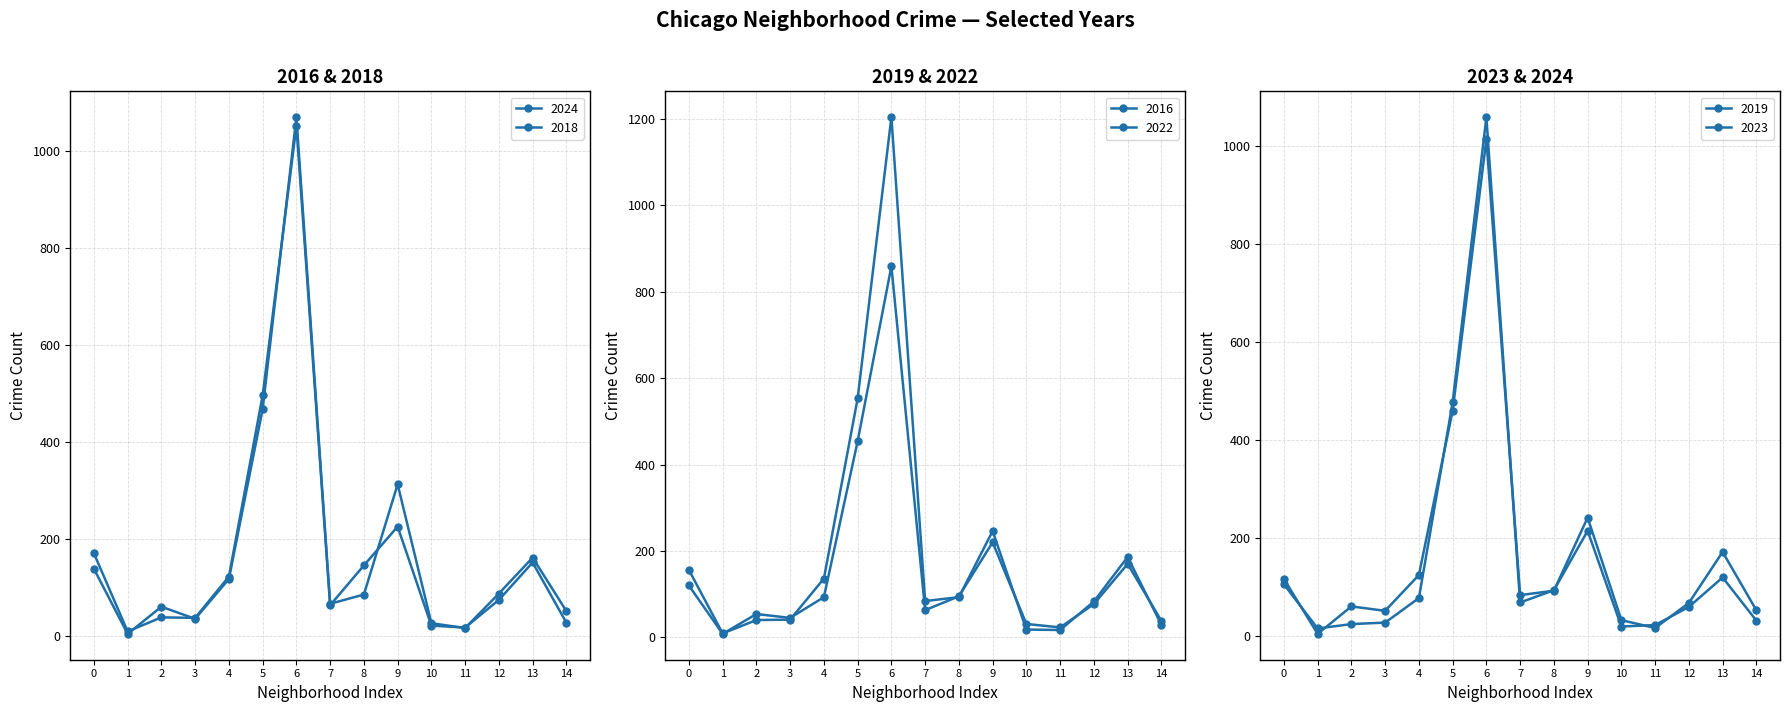

List the labels in order of 2023 value, largest first.

6, 5, 9, 13, 4, 0, 8, 7, 12, 2, 14, 3, 10, 11, 1